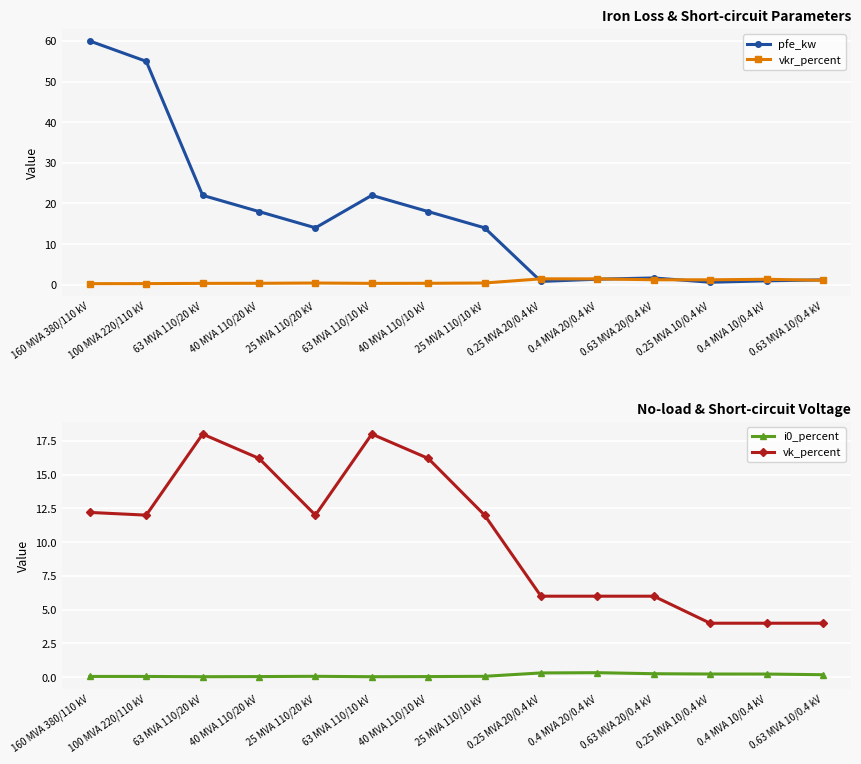

True or false: vk_percent and i0_percent intersect in this chart.

False